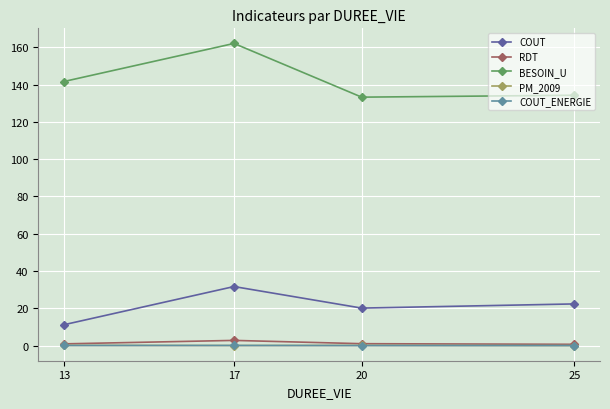

What are all the series names shown in the legend?

COUT, RDT, BESOIN_U, PM_2009, COUT_ENERGIE